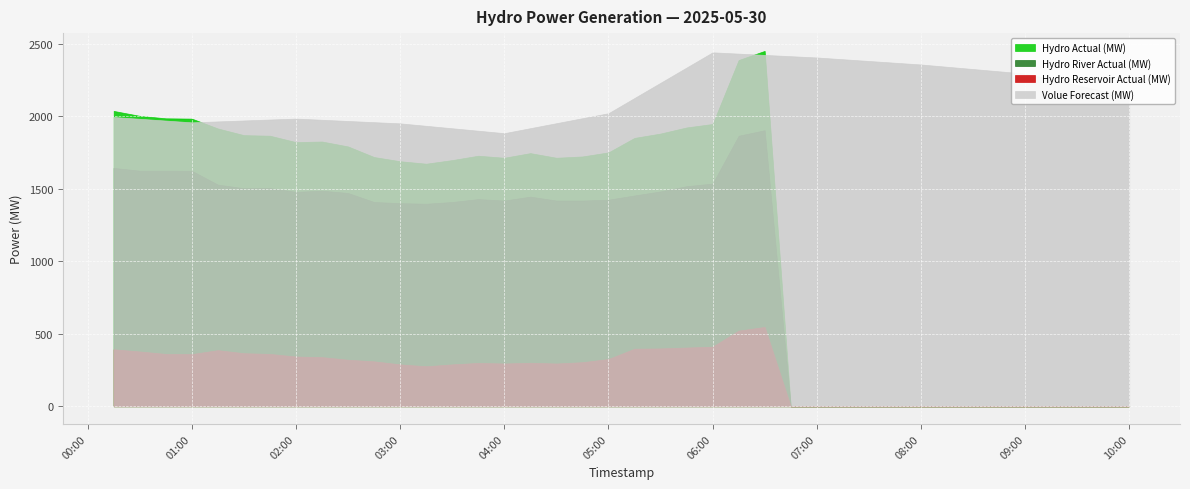

True or false: Hydro River Actual (MW) and Volue Forecast (MW) intersect in this chart.

False